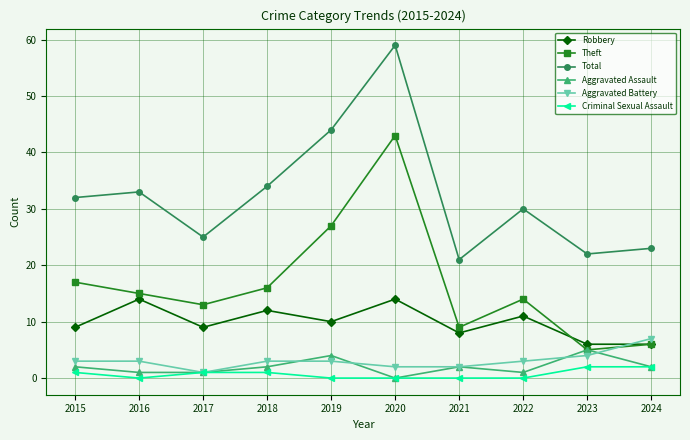

True or false: Robbery and Theft intersect in this chart.

True